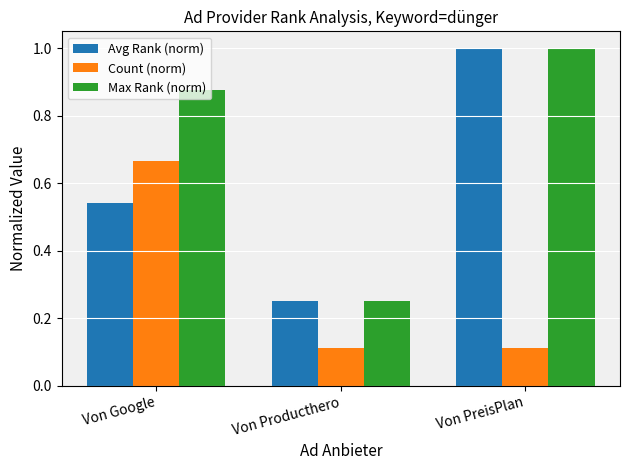

What is the sum of the Avg Rank (norm) values at Von Google and Von PreisPlan?

1.5